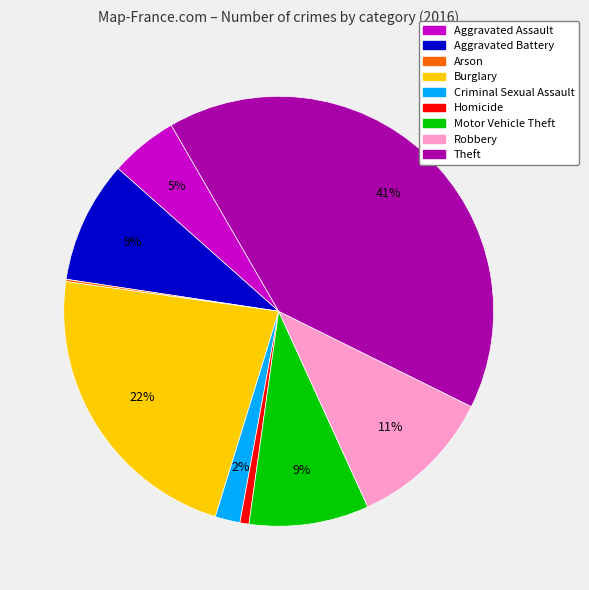

Which slice is the largest?

Theft